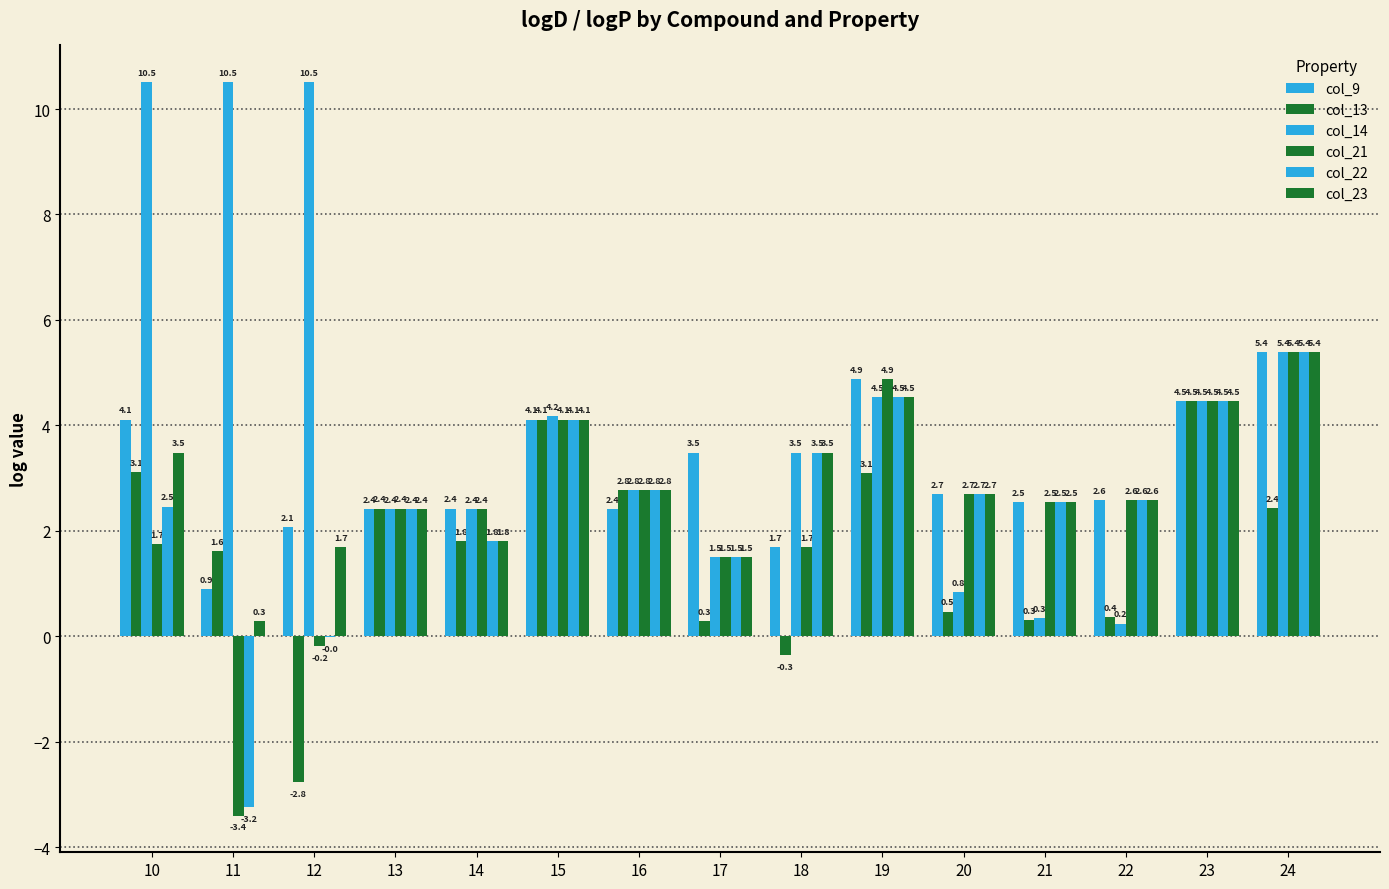

How many groups of bars are there?

15